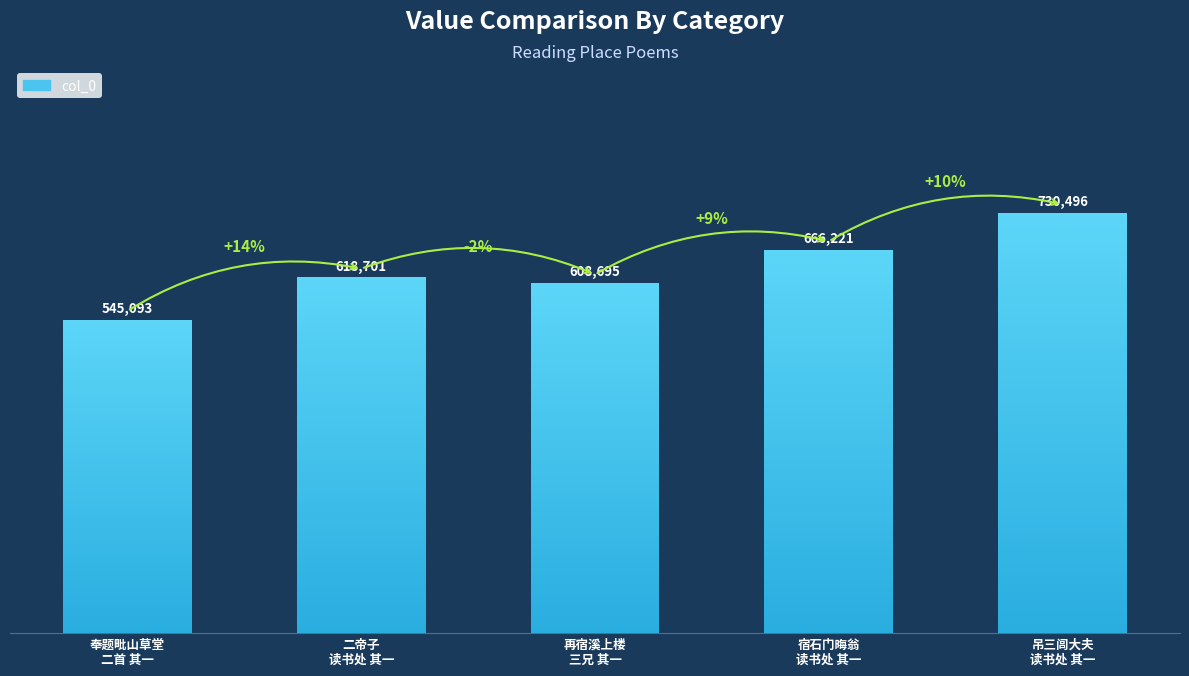

What is the change in value from 二帝子
读书处 其一 to 再宿溪上楼
三兄 其一?

-10006